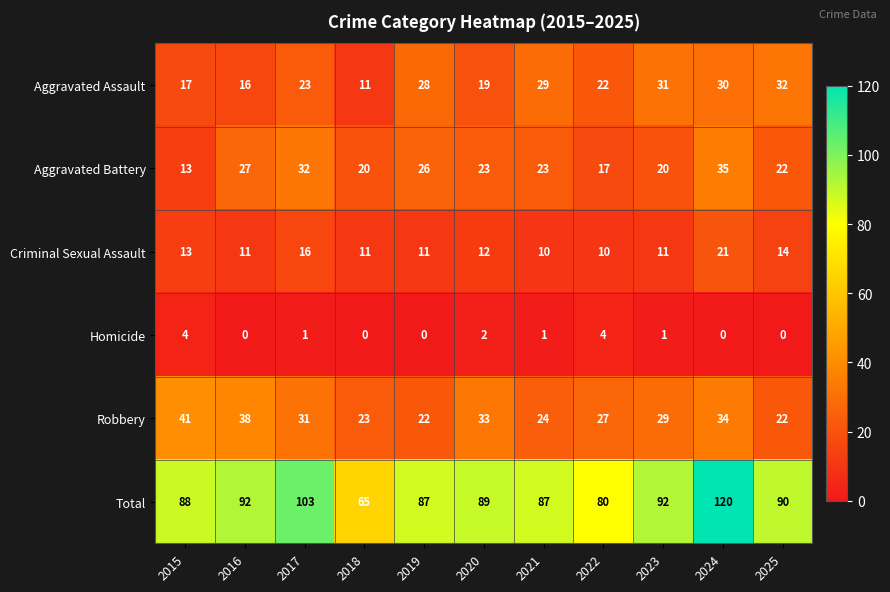

True or false: Homicide has a value of 4 at 2015.

True